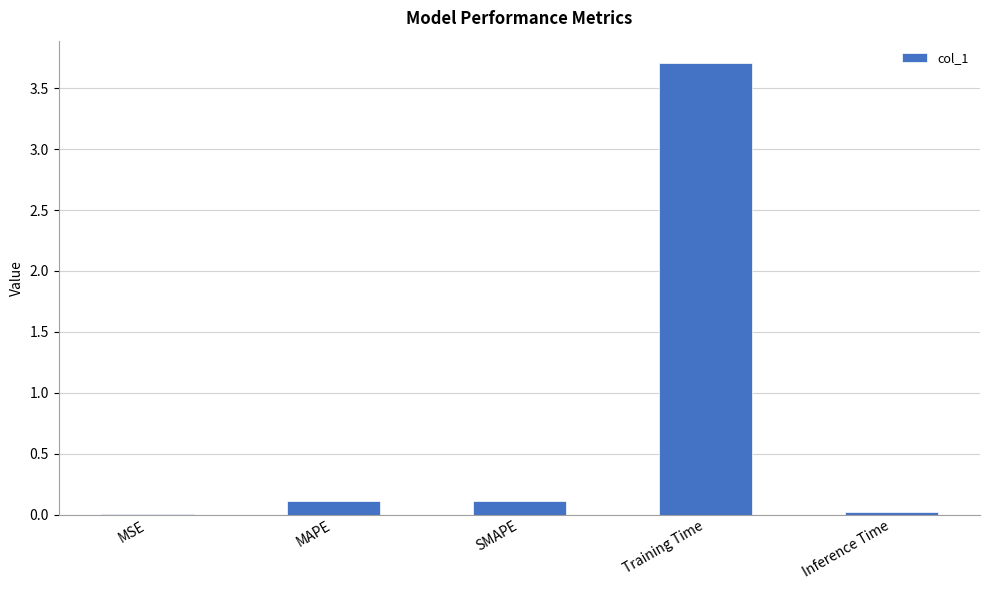

Is it true that the value at MAPE is 0.1?

True